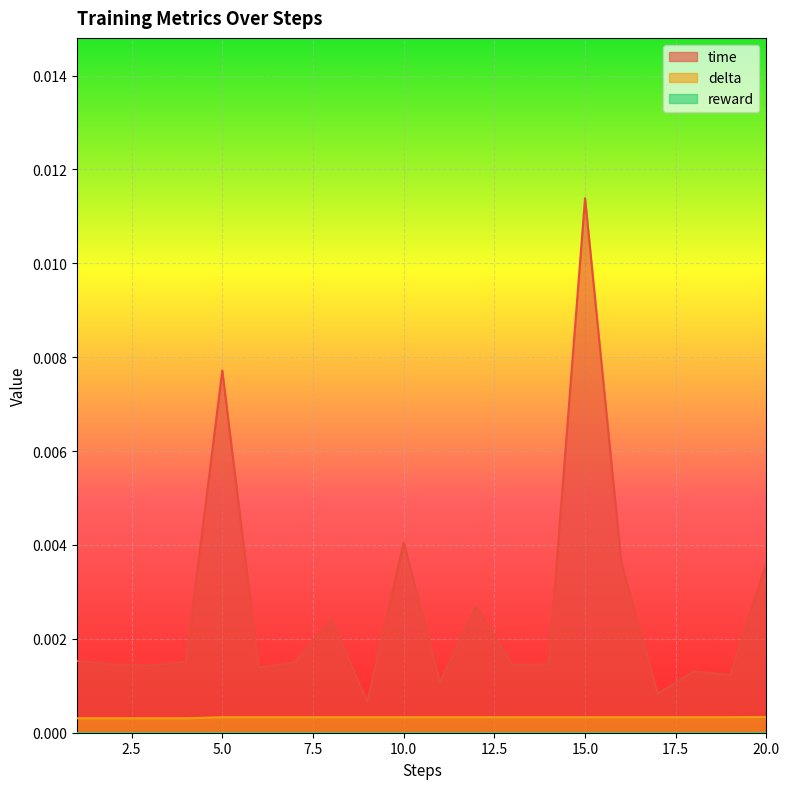

How many distinct data groups are displayed?

3